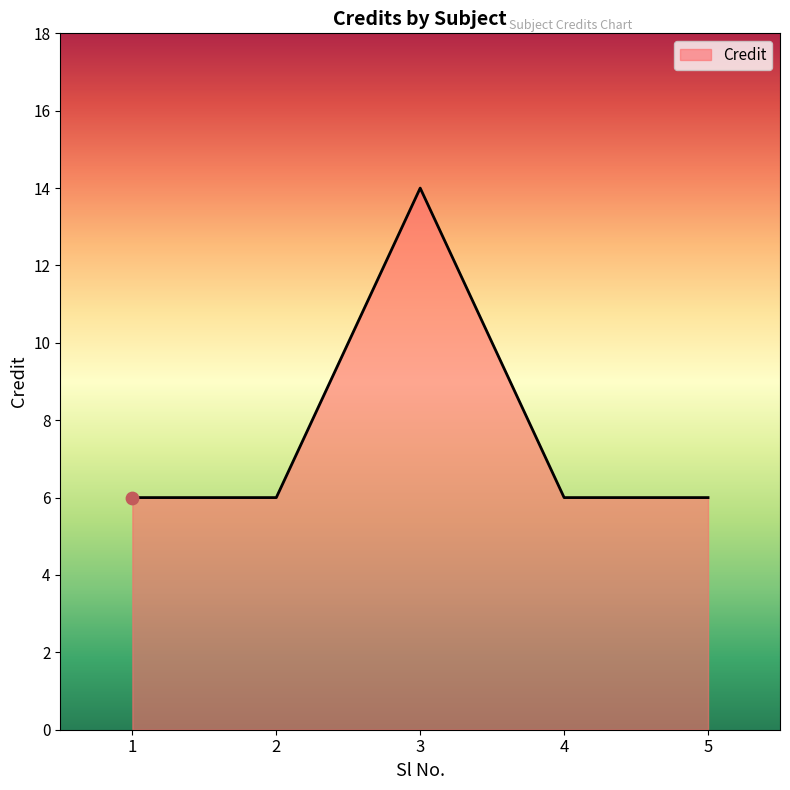

What is the ratio of the value at 1 to the value at 2?

1.0